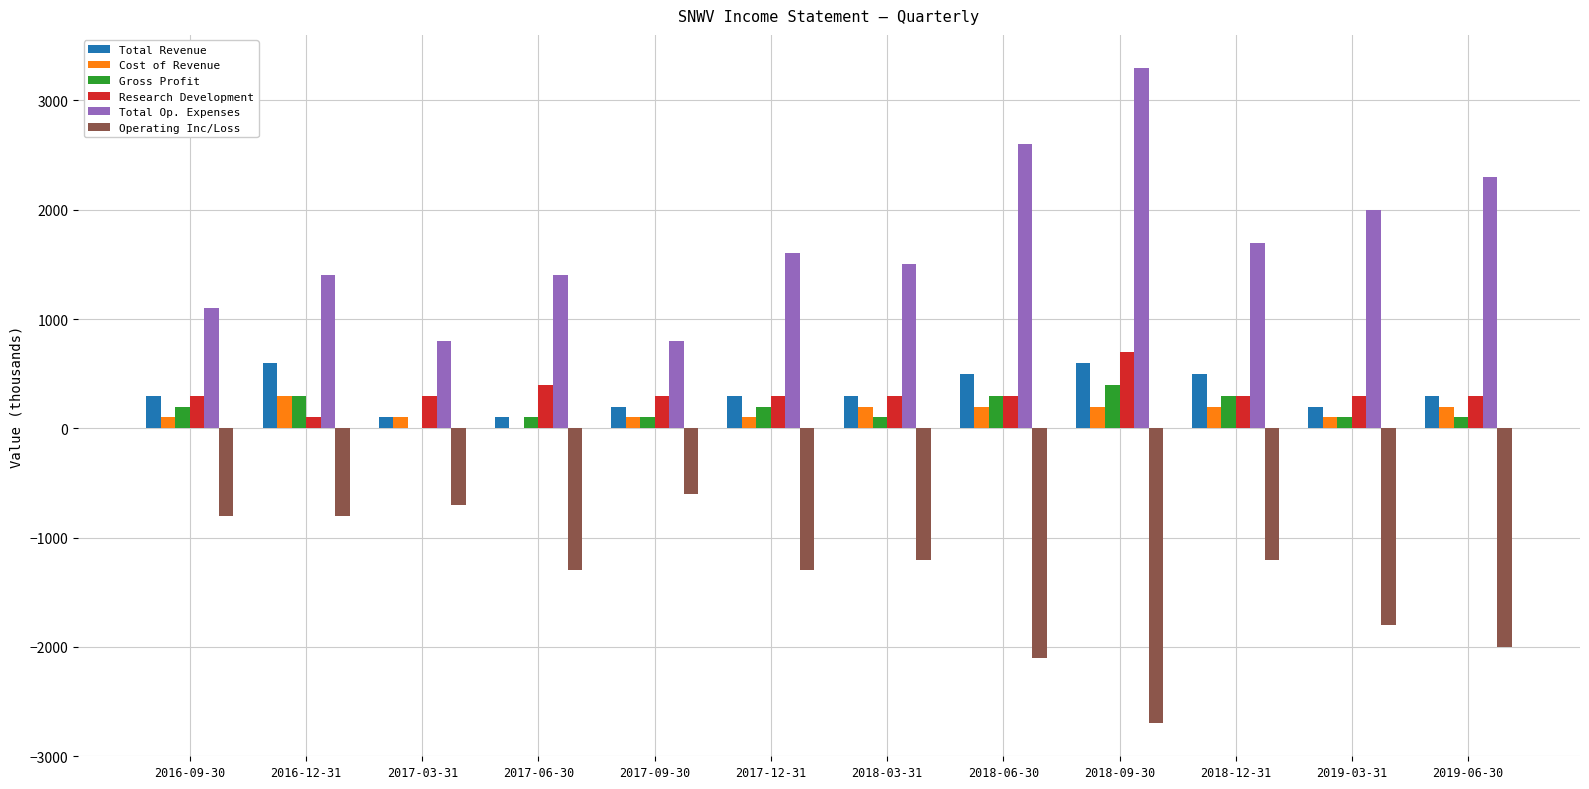

What is the greatest value displayed?

3300